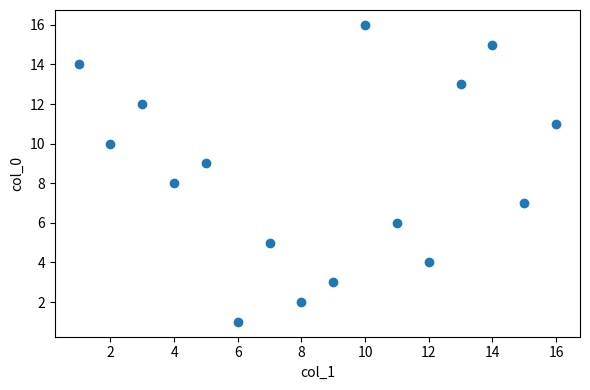

What is the range of X values (max minus min)?

15